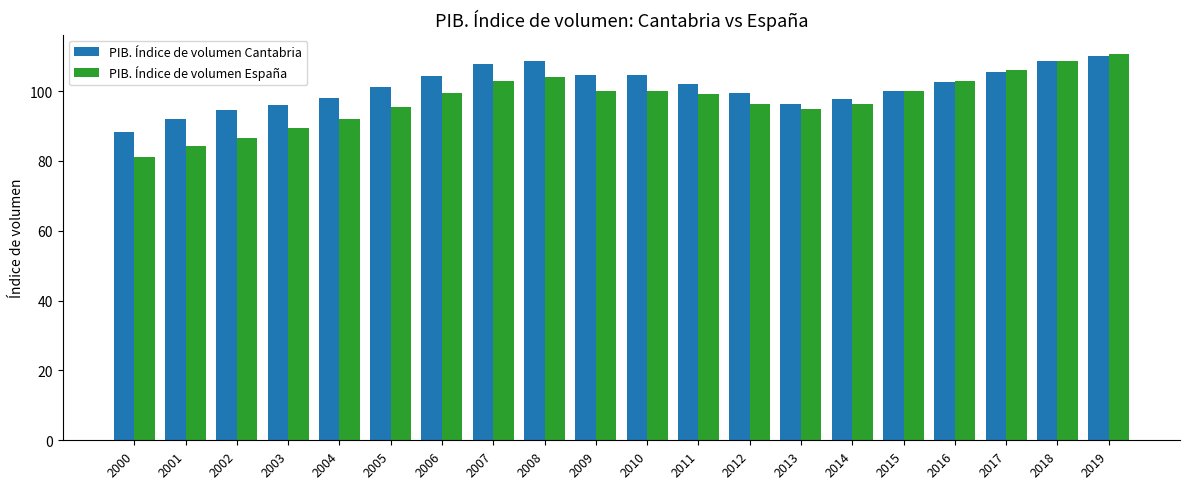

What is the smallest value displayed?

81.2